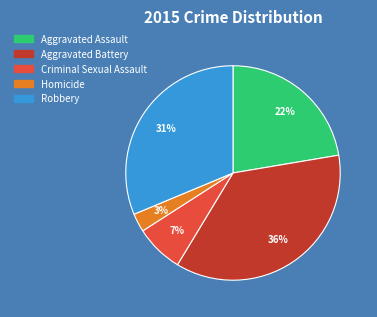

Is it true that Criminal Sexual Assault is 1% of the pie?

False